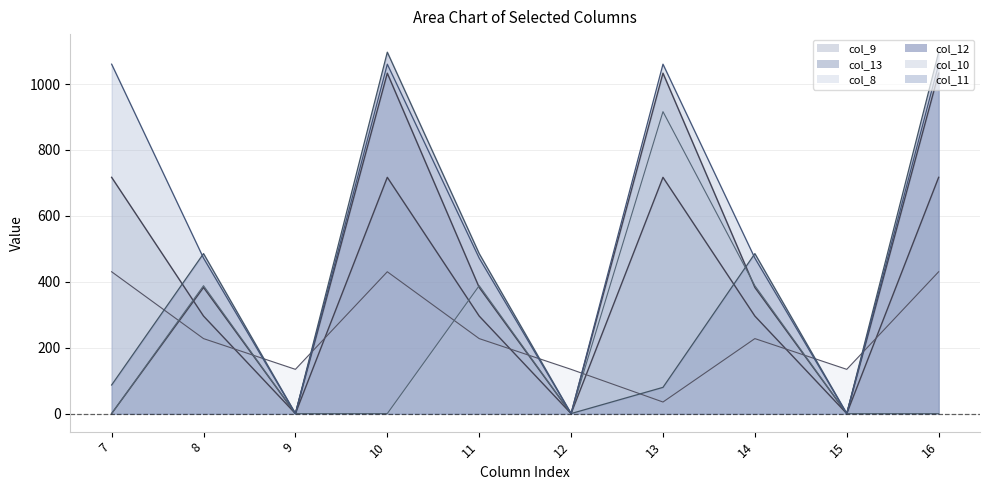

The value of col_12 at 12 is 430.3. True or false?

False